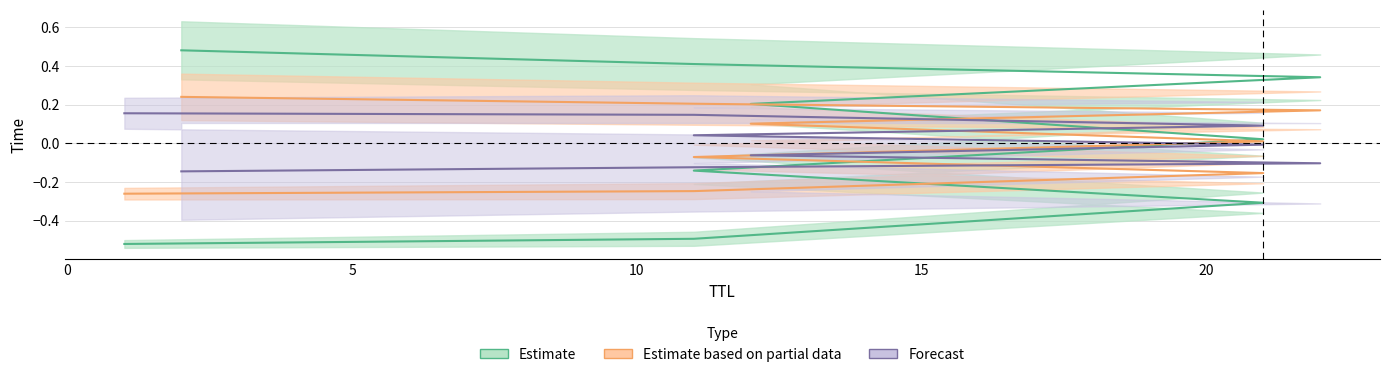

The value at 22 is 0.3. True or false?

True